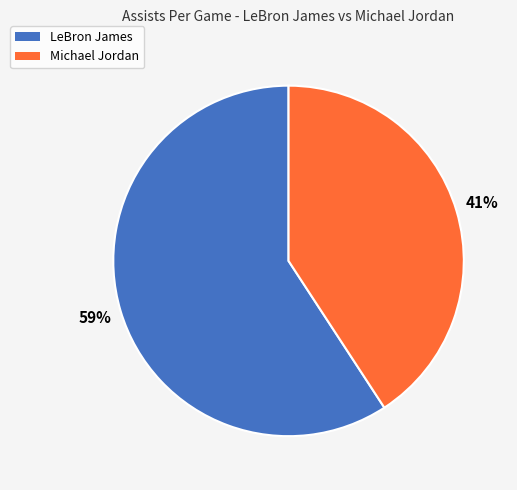

Count the number of slices in the pie.

2